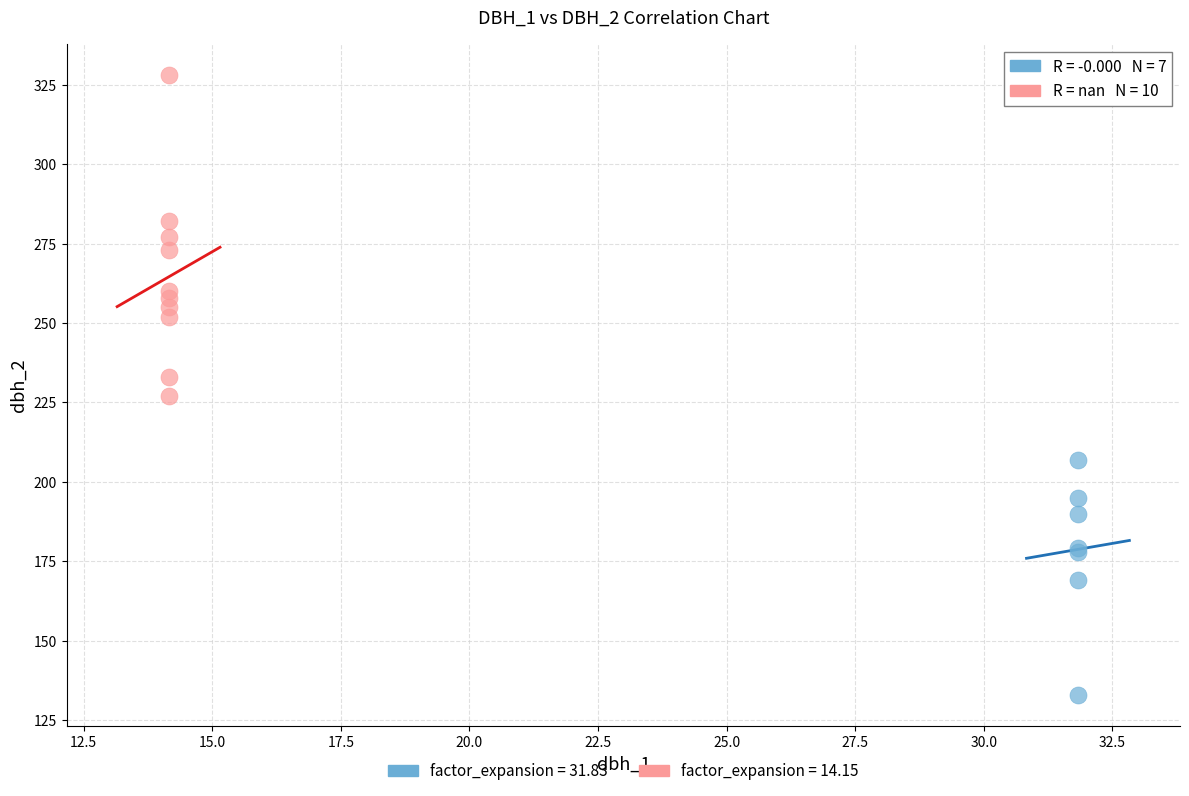

Which series contains the highest Y value?

factor_expansion = 14.15